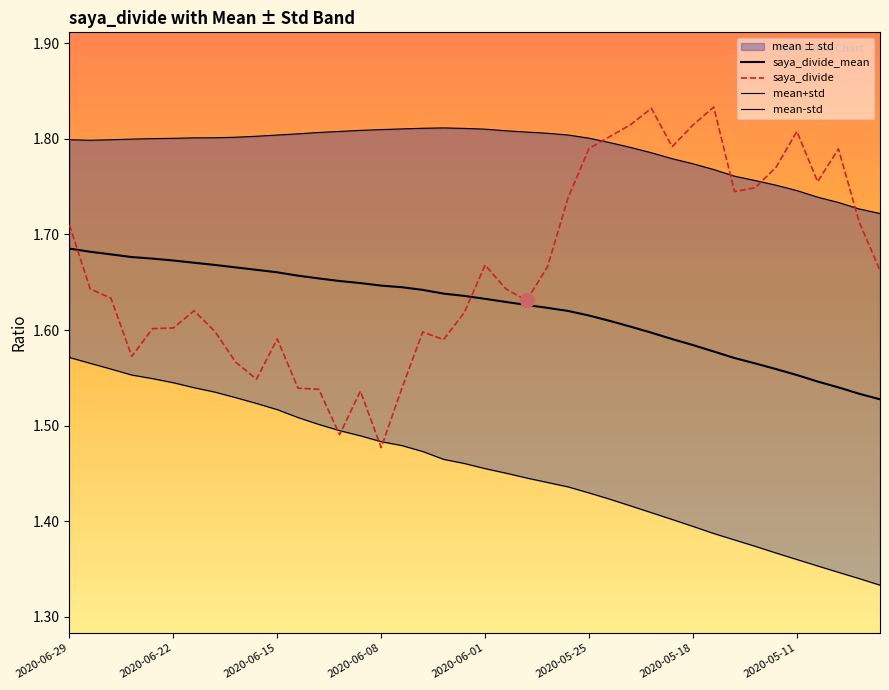

Reading right to left, extract all data points from this chart.

saya_divide_mean: 1.5	1.5	1.5	1.5	1.6	1.6	1.6	1.6	1.6	1.6	1.6	1.6	1.6	1.6	1.6	1.6	1.6	1.6	1.6	1.6	1.6	1.6	1.6	1.6	1.6	1.6	1.7	1.7	1.7	1.7	1.7	1.7	1.7	1.7	1.7	1.7	1.7	1.7	1.7	1.7
saya_divide: 1.7	1.7	1.8	1.8	1.8	1.8	1.7	1.7	1.8	1.8	1.8	1.8	1.8	1.8	1.8	1.7	1.7	1.6	1.6	1.7	1.6	1.6	1.6	1.5	1.5	1.5	1.5	1.5	1.5	1.6	1.5	1.6	1.6	1.6	1.6	1.6	1.6	1.6	1.6	1.7
mean+std: 1.7	1.7	1.7	1.7	1.7	1.8	1.8	1.8	1.8	1.8	1.8	1.8	1.8	1.8	1.8	1.8	1.8	1.8	1.8	1.8	1.8	1.8	1.8	1.8	1.8	1.8	1.8	1.8	1.8	1.8	1.8	1.8	1.8	1.8	1.8	1.8	1.8	1.8	1.8	1.8
mean-std: 1.3	1.3	1.3	1.4	1.4	1.4	1.4	1.4	1.4	1.4	1.4	1.4	1.4	1.4	1.4	1.4	1.4	1.4	1.5	1.5	1.5	1.5	1.5	1.5	1.5	1.5	1.5	1.5	1.5	1.5	1.5	1.5	1.5	1.5	1.5	1.5	1.6	1.6	1.6	1.6